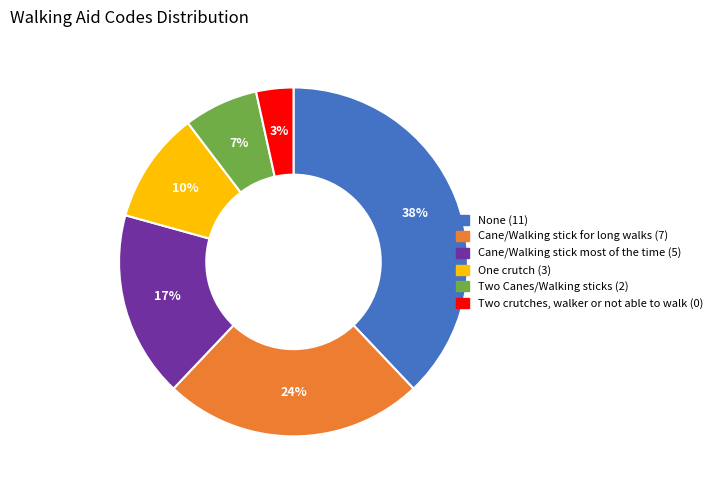

To the nearest percent, what is the average slice percentage?

17%